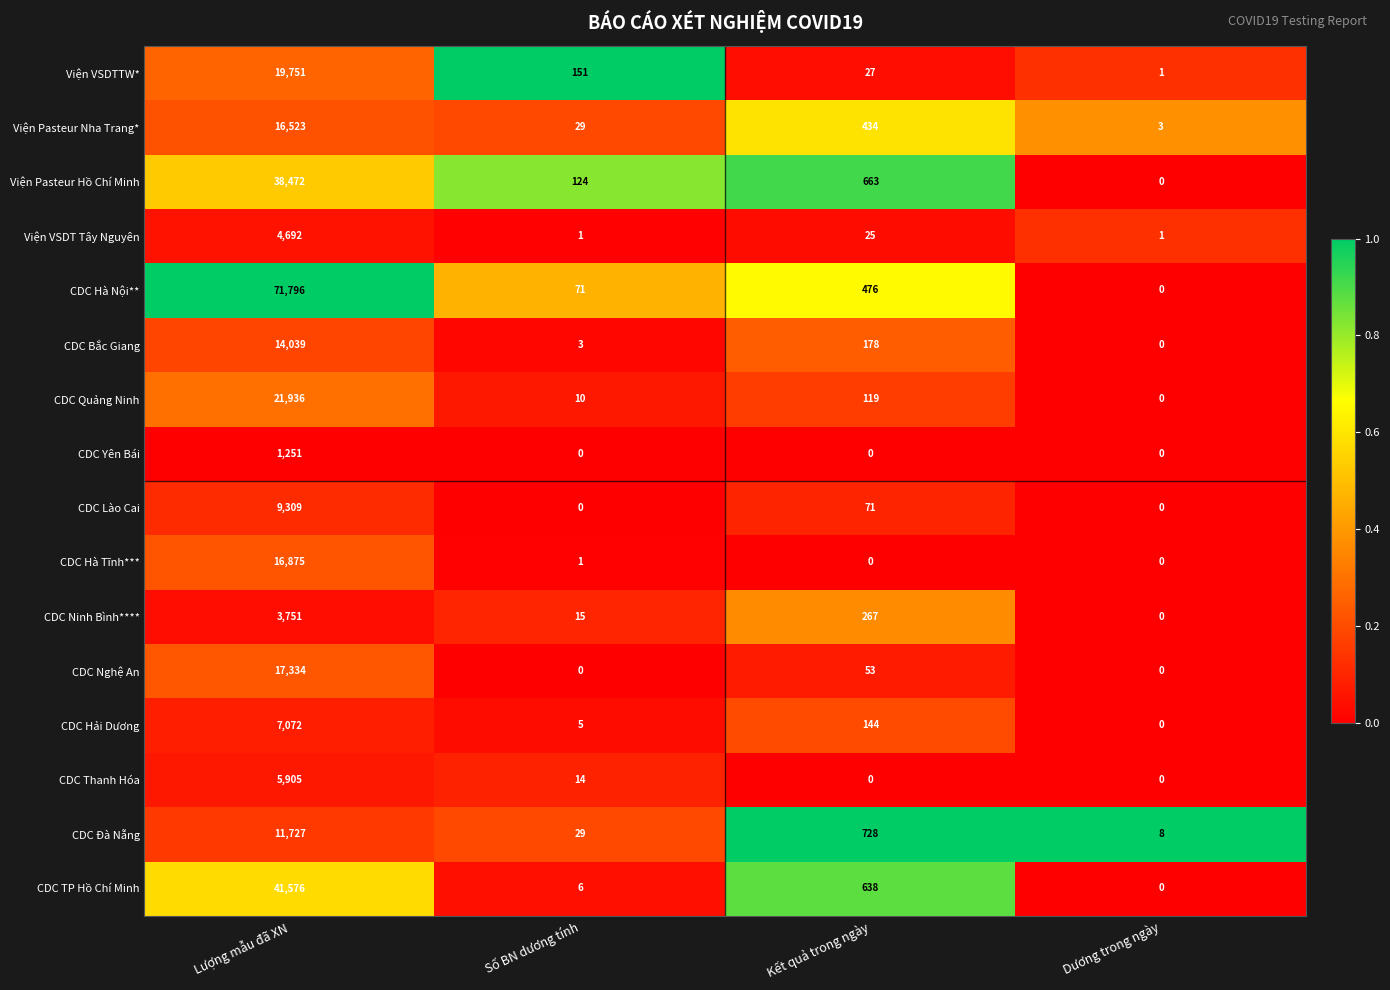

What is the highest value of the Viện VSDT Tây Nguyên series?

4692